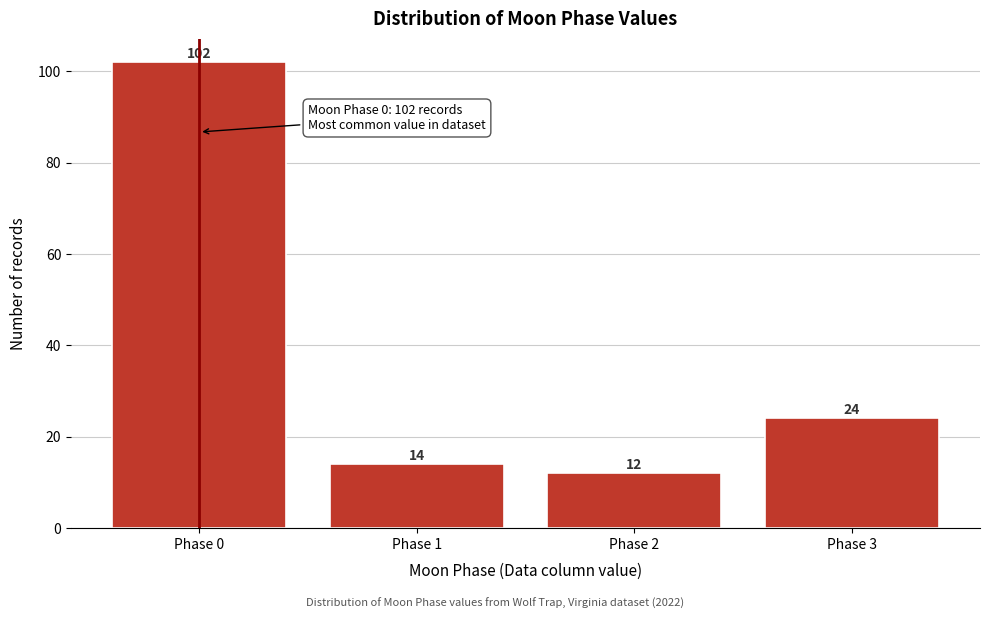

Reading right to left, transcribe all the data shown in this chart.

24	12	14	102